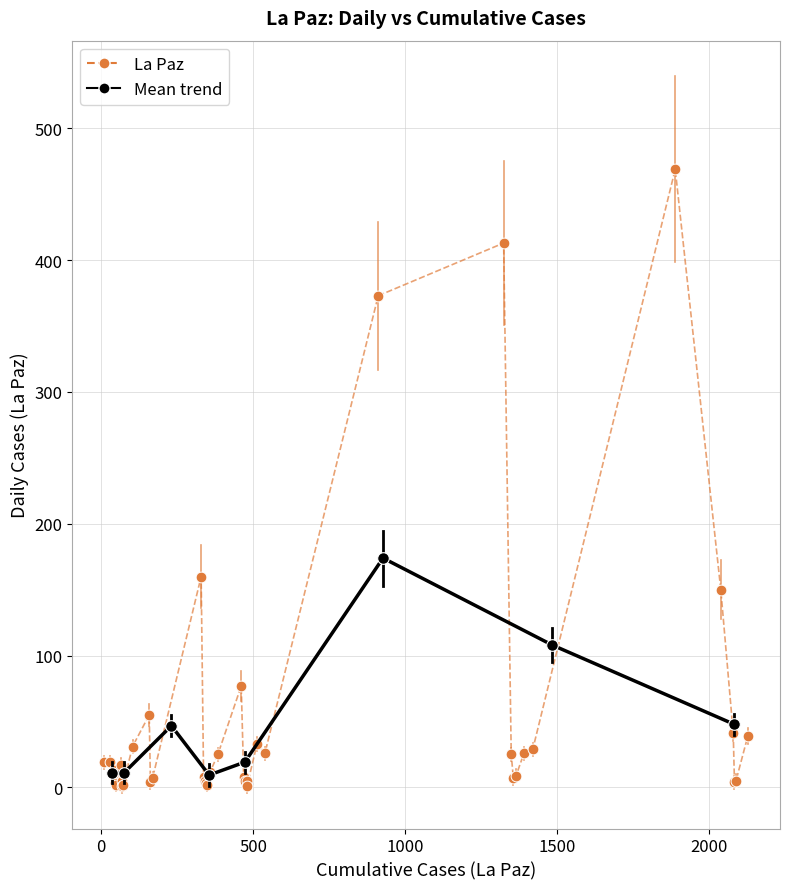

Which series reaches the maximum Y coordinate?

La Paz